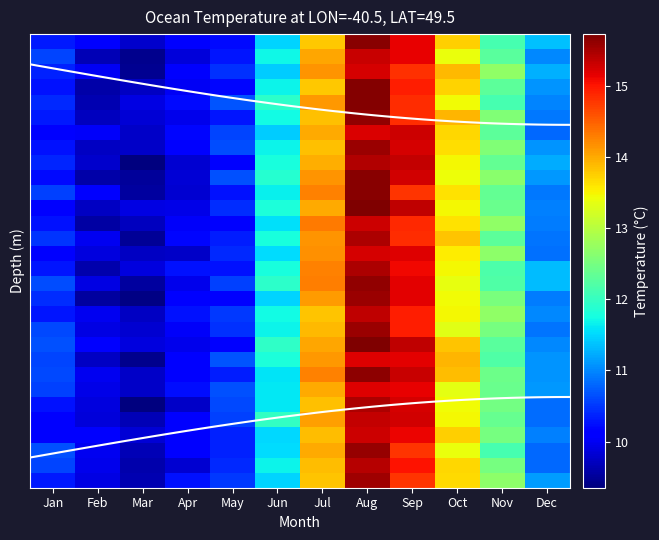

How many series are shown in this chart?

30